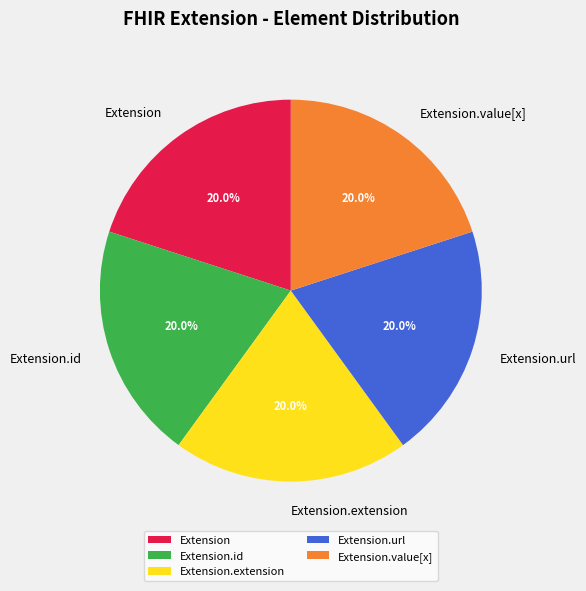

Is the sum of Extension and Extension.id greater than half?

No